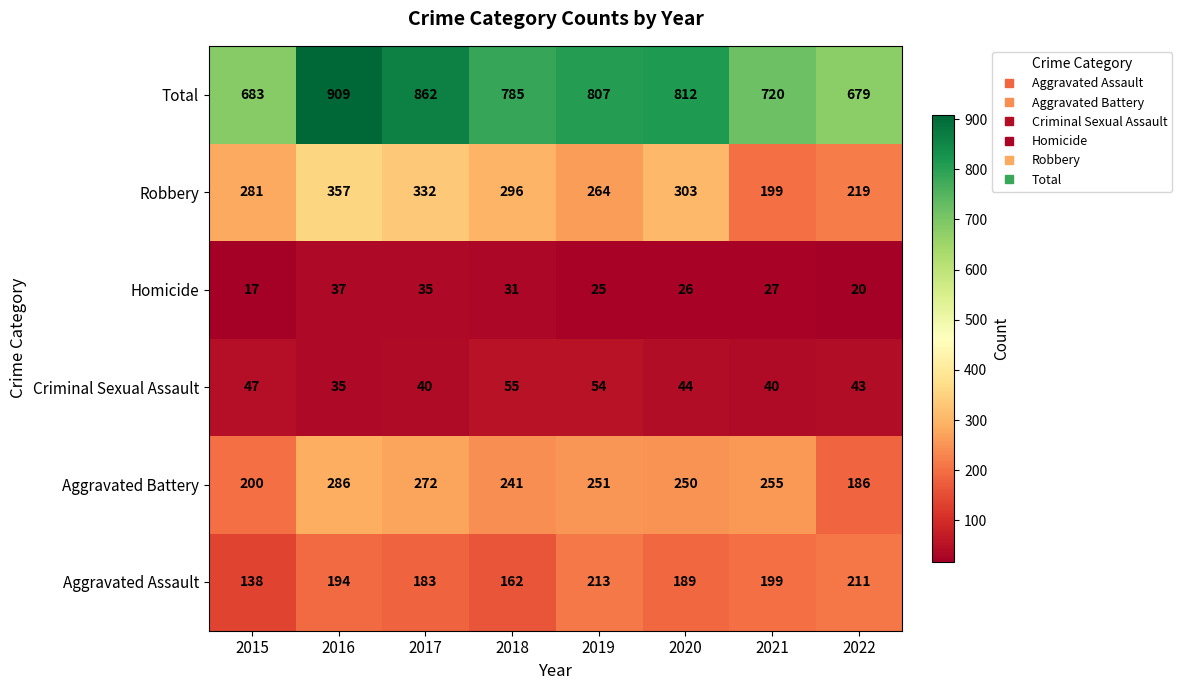

What is the total value across all series at 2021?

1440